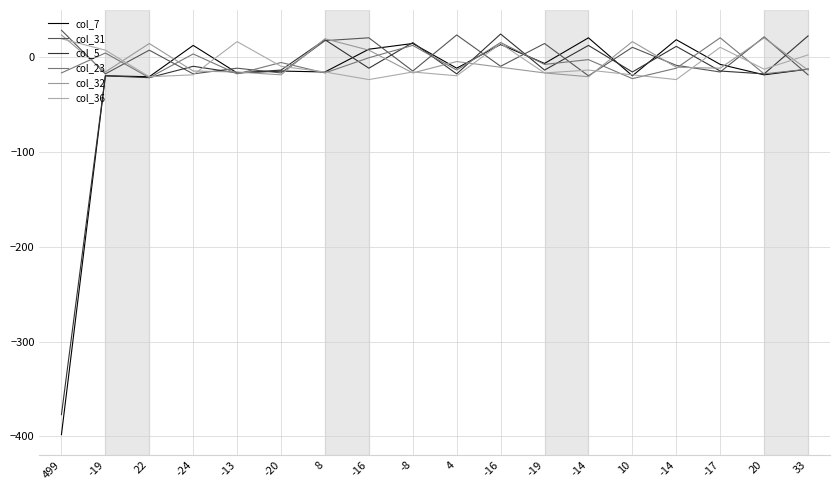

What is the difference between the maximum and minimum values in the col_32 series?

44